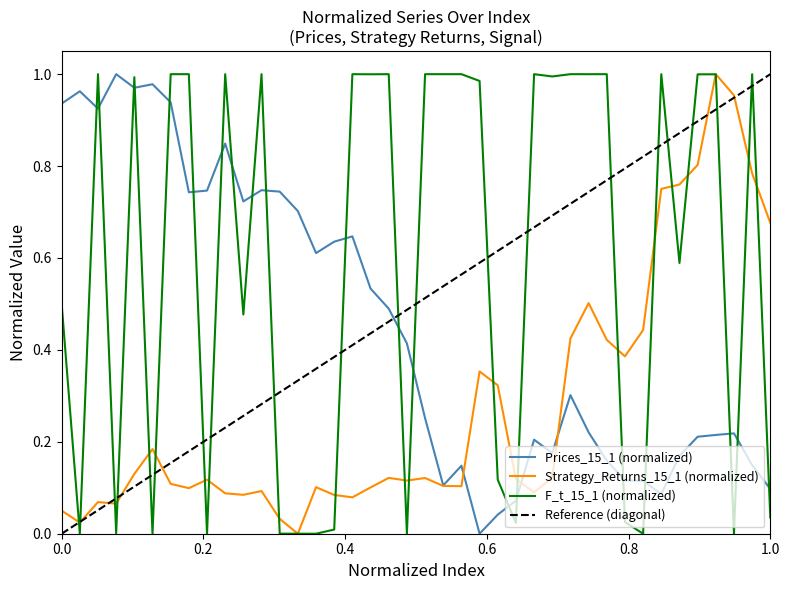

Rank the series by their maximum value, from highest to lowest.

Prices_15_1, Strategy_Returns_15_1, F_t_15_1